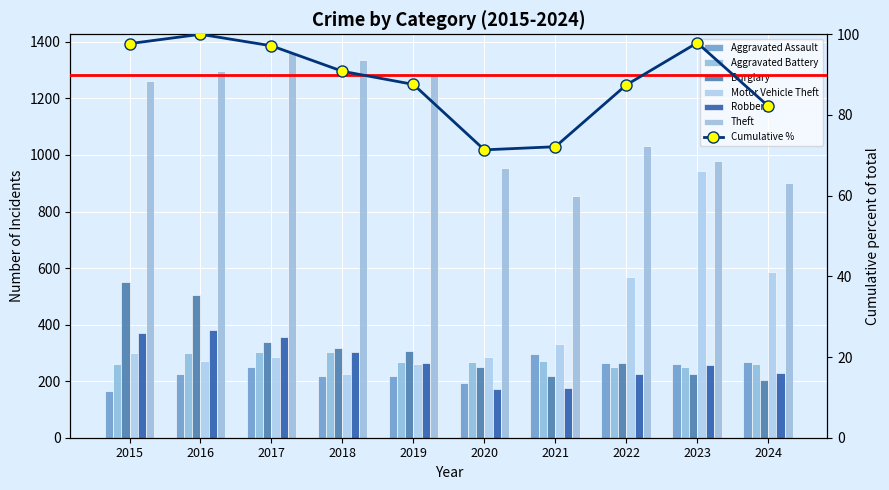

The value of Robbery at 2018 is 302. True or false?

True